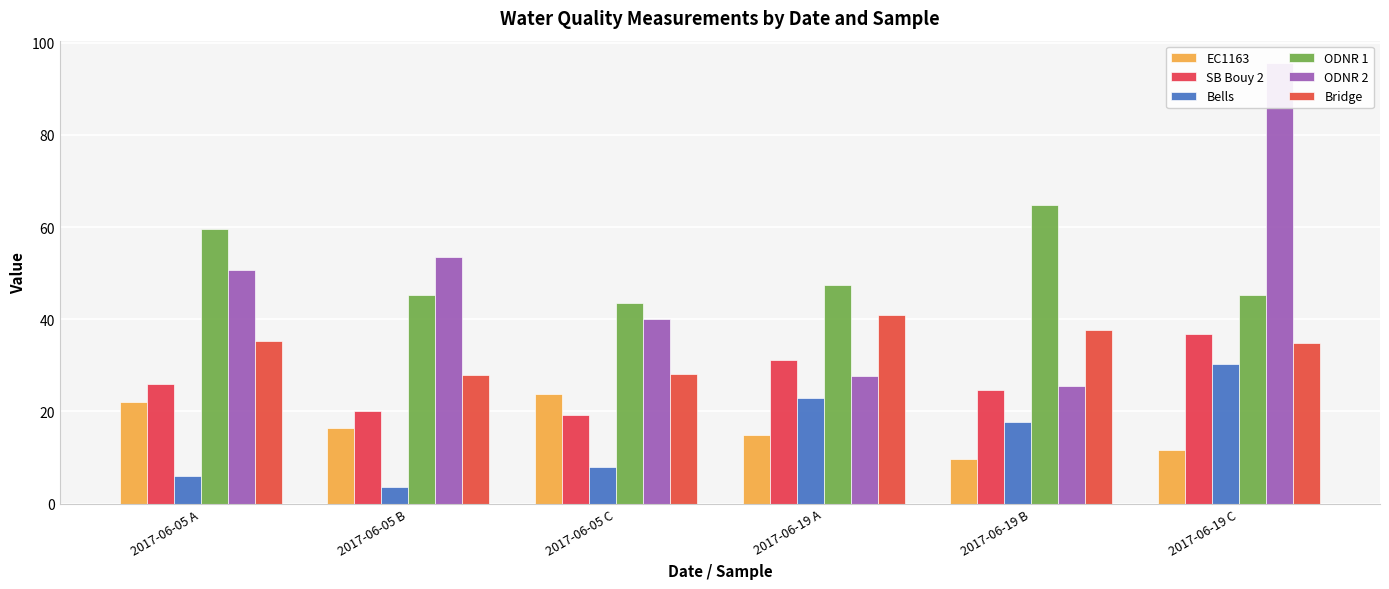

Reading left to right, list all the values displayed in this chart.

EC1163: 22.0	16.4	23.9	14.8	9.6	11.7
SB Bouy 2: 25.9	20.0	19.2	31.1	24.7	36.8
Bells: 5.9	3.5	8.0	22.9	17.8	30.2
ODNR 1: 59.6	45.2	43.5	47.4	64.9	45.4
ODNR 2: 50.6	53.5	40.0	27.7	25.5	95.7
Bridge: 35.3	28.0	28.1	41.0	37.6	34.9